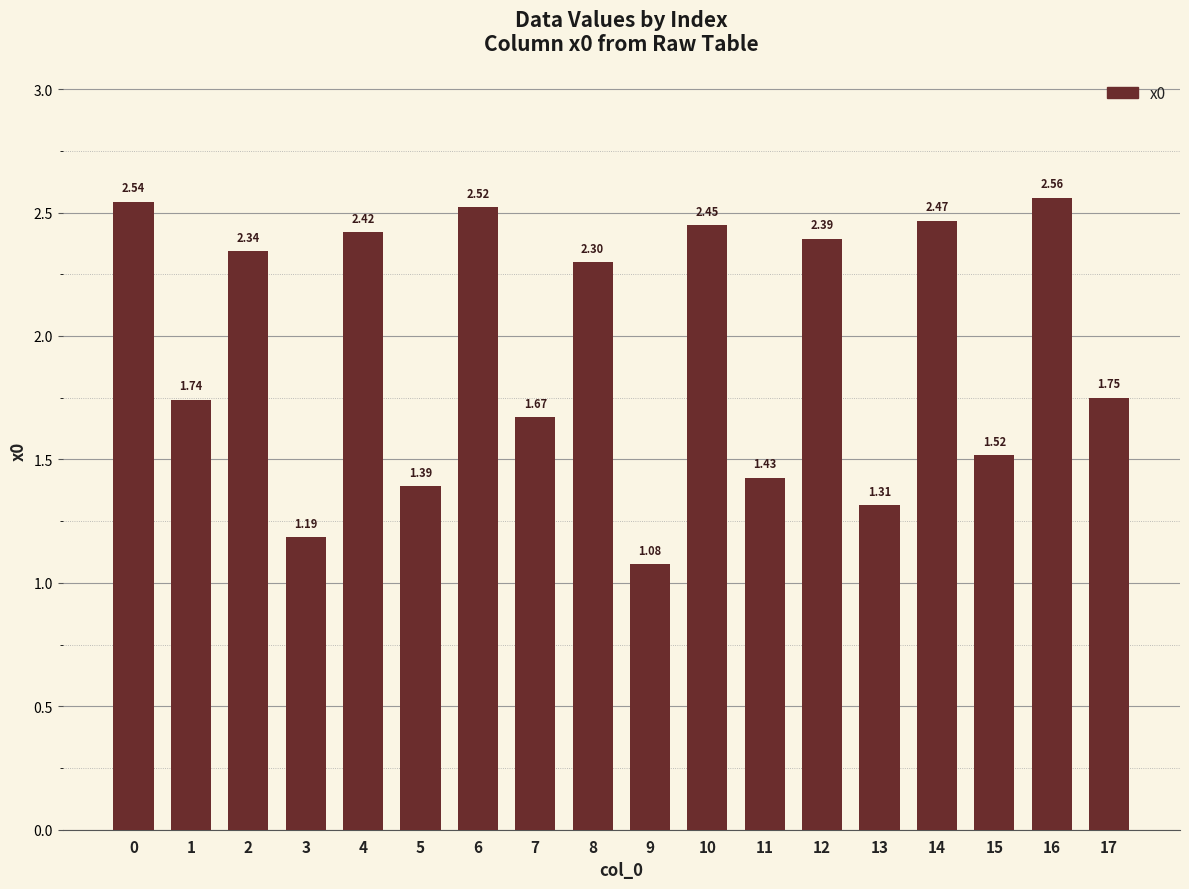

Approximately how many times larger is the value at 11 compared to 6?

0.6